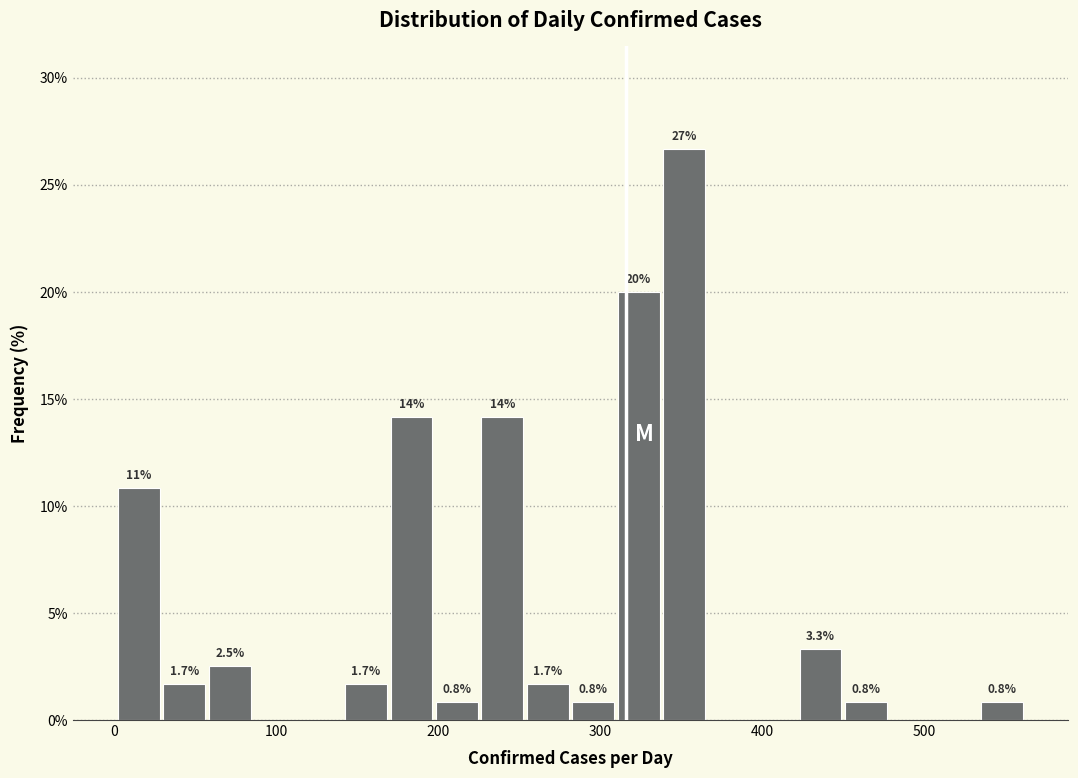

Read against the x-axis, roughly where is the centre of the tallest bar?

350